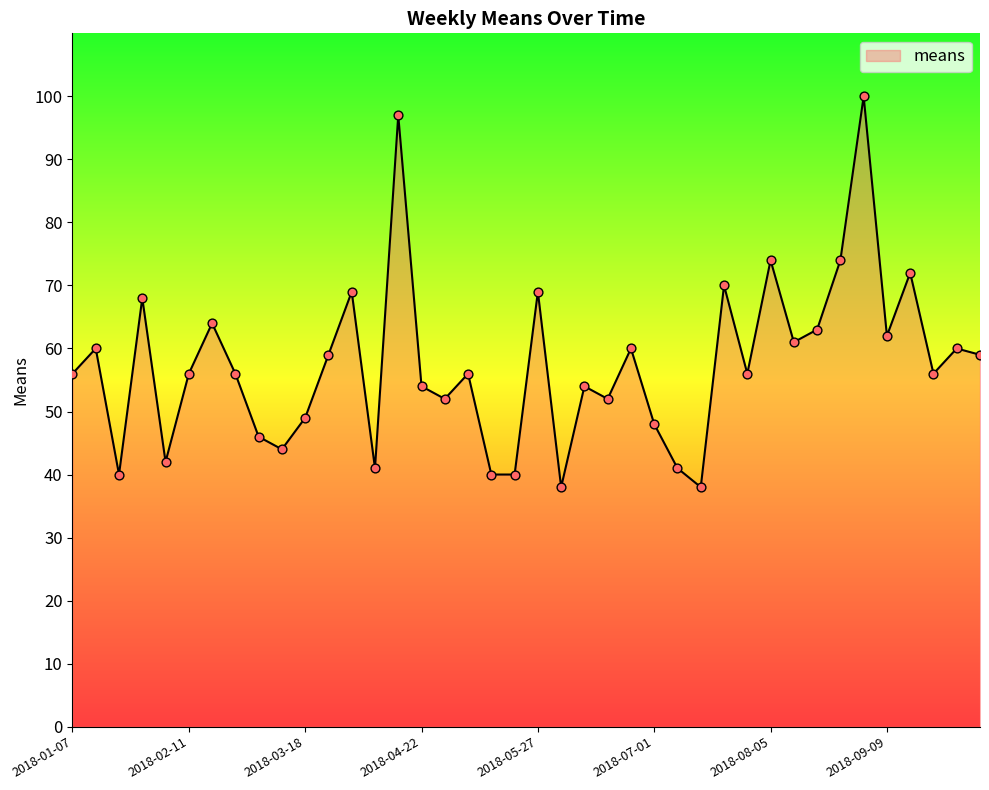

What is the difference between the maximum and minimum values?

62